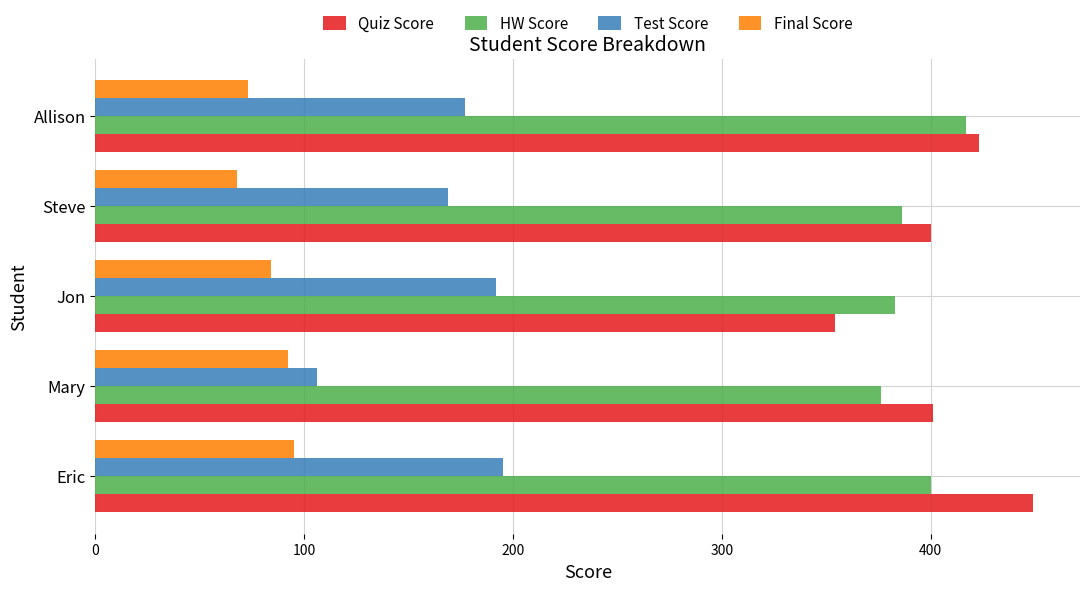

What is the spread (max minus min) of values at Allison?

350